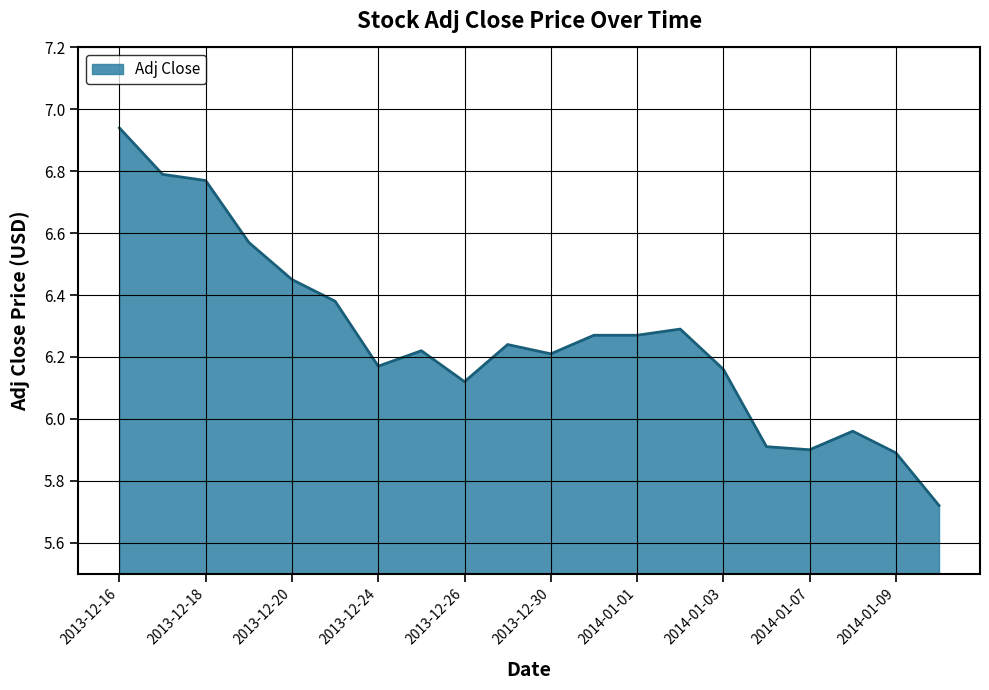

What is the difference between the maximum and minimum values?

1.2